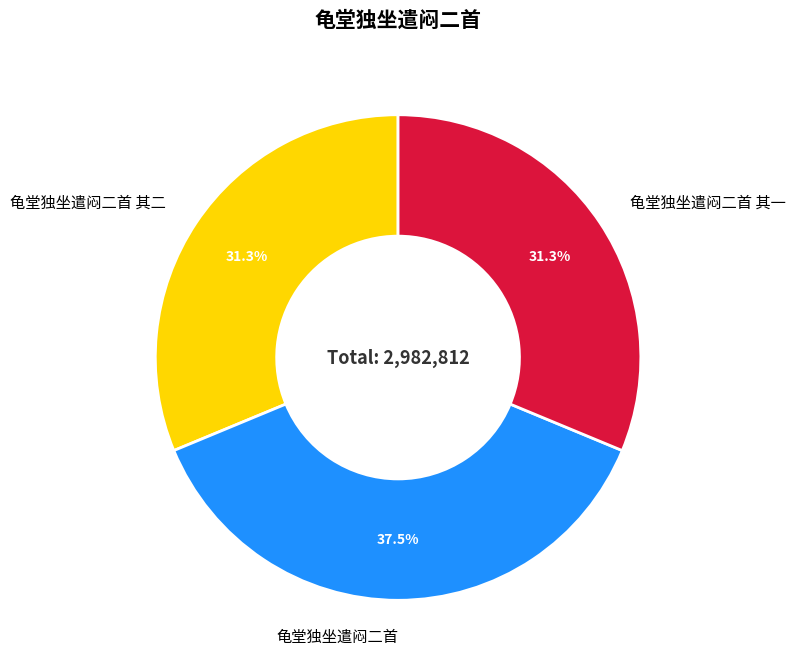

Approximately how many times larger is the value at 龟堂独坐遣闷二首 compared to 龟堂独坐遣闷二首 其二?

1.2